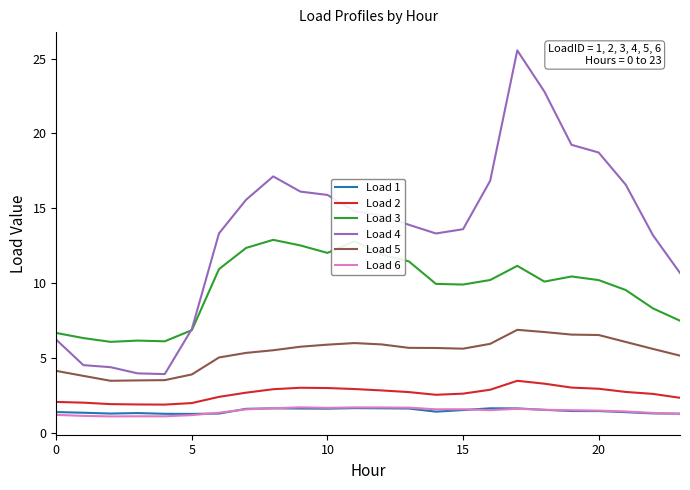

How many categories are shown in the chart?

24